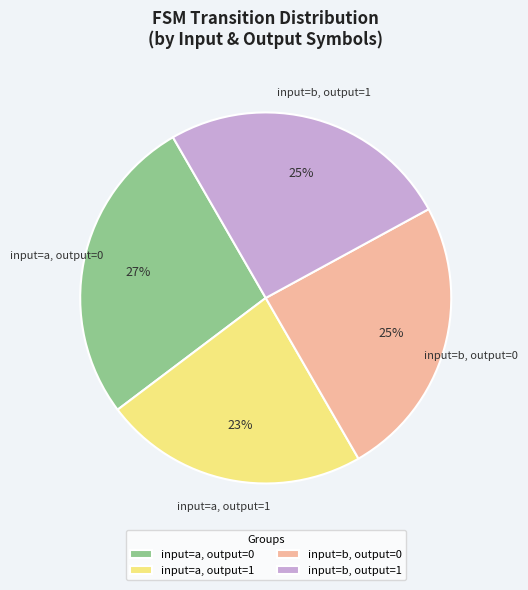

To the nearest percent, what is the average slice percentage?

25%